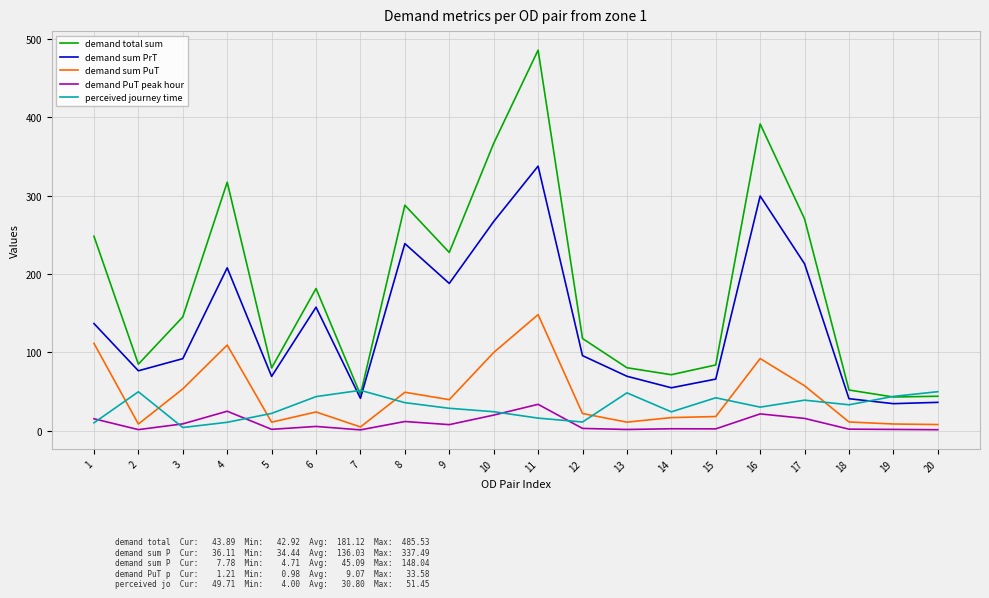

Which category has the highest value in the demand sum PuT series?

11